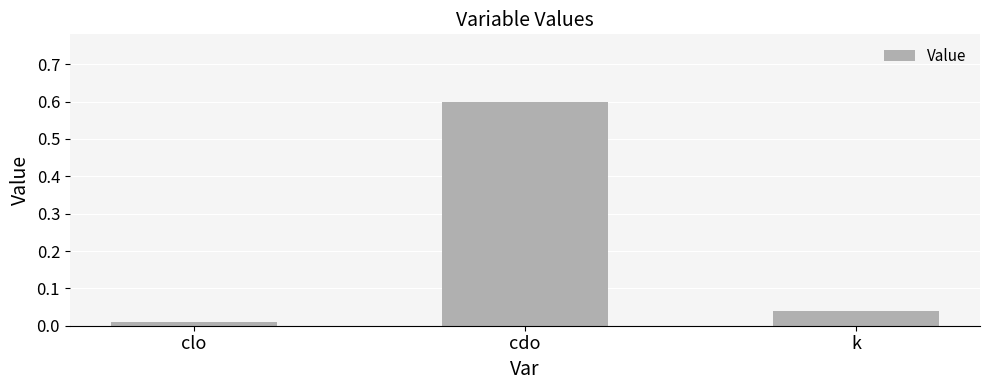

Are the bars grouped side by side (vs. stacked)?

No